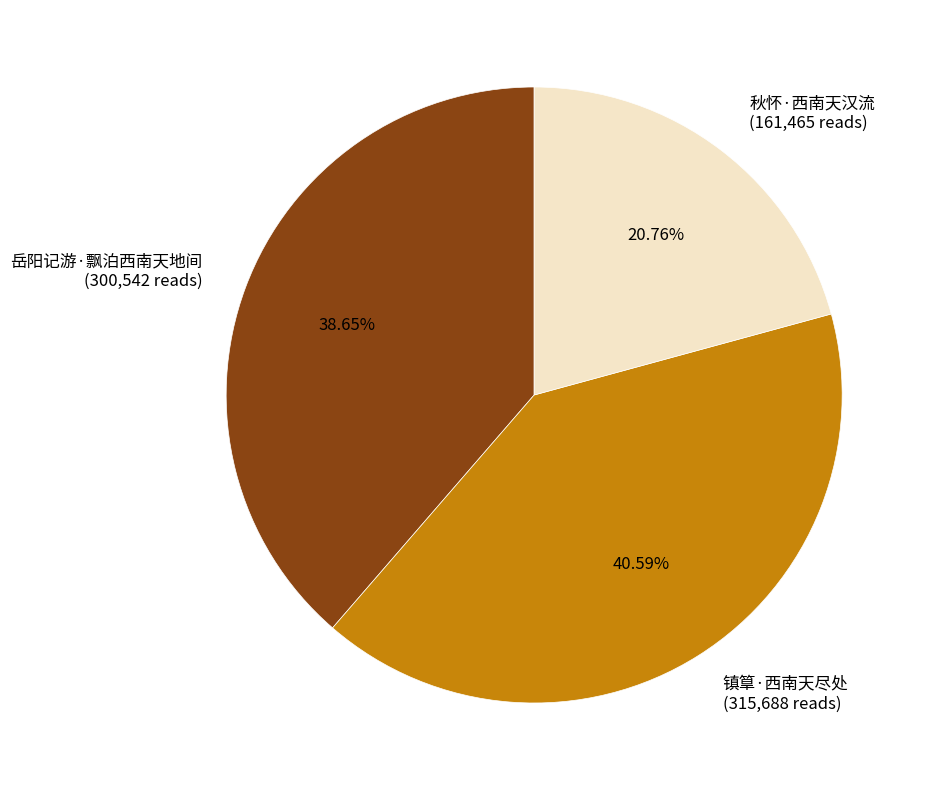

To the nearest percent, what percentage of the pie is 岳阳记游·飘泊西南天地间?

39%